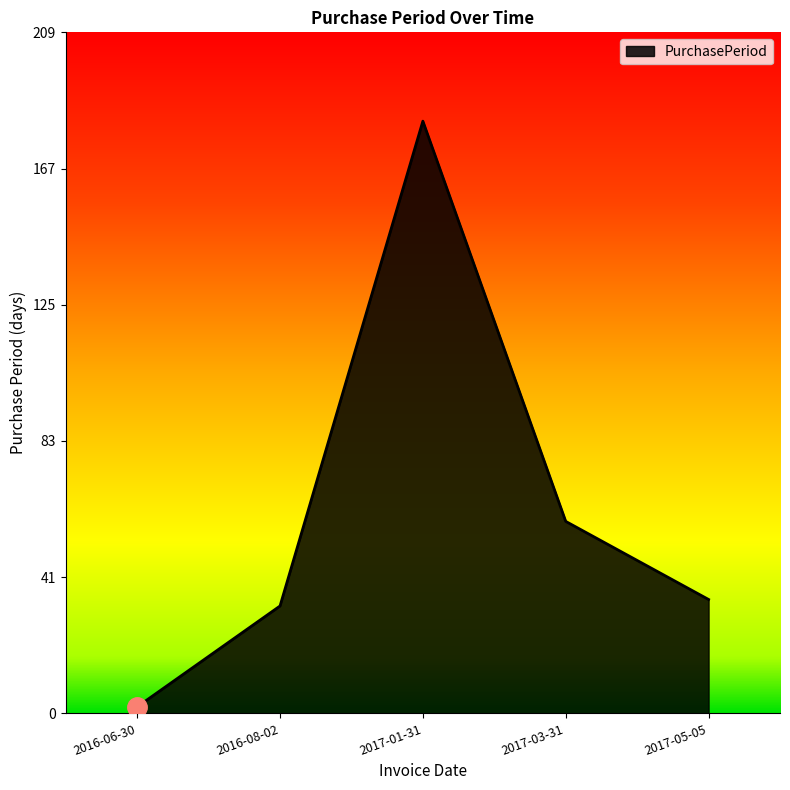

Does the chart have visible grid lines?

No